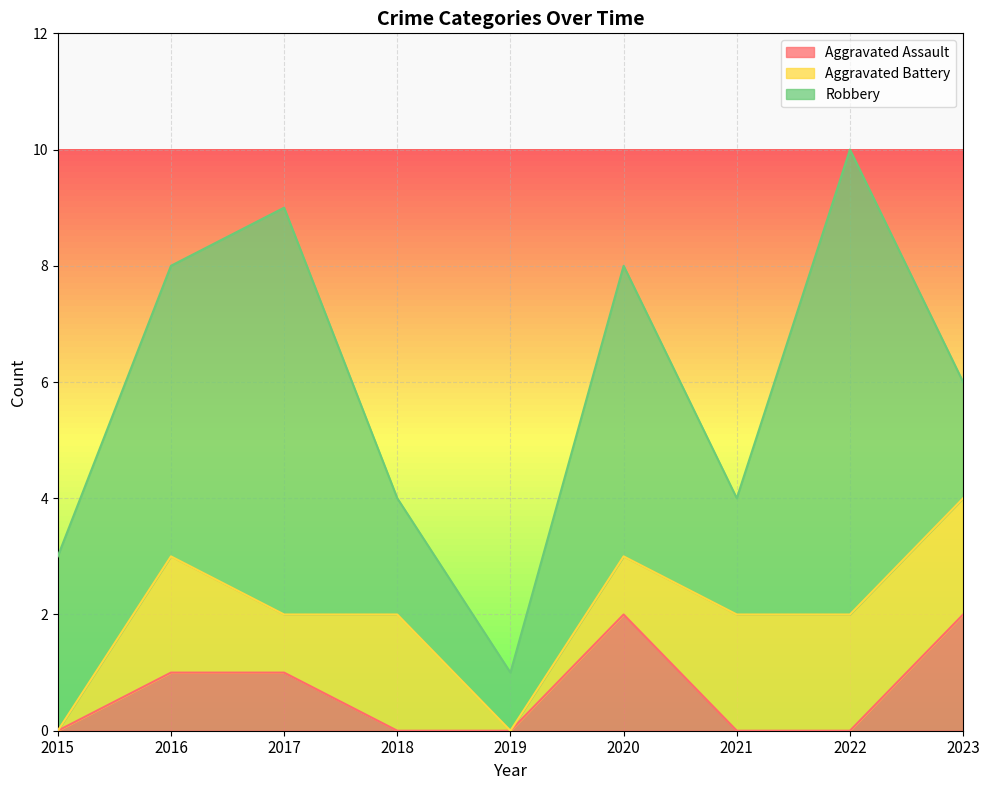

Is the value of Aggravated Battery at 2021 greater than the value of Aggravated Assault at 2019?

Yes